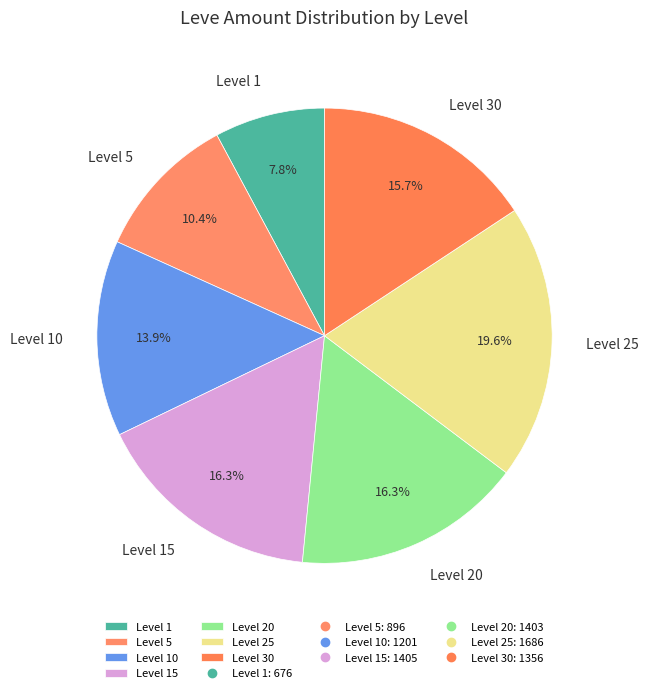

Is the sum of Level 5 and Level 25 greater than half?

No